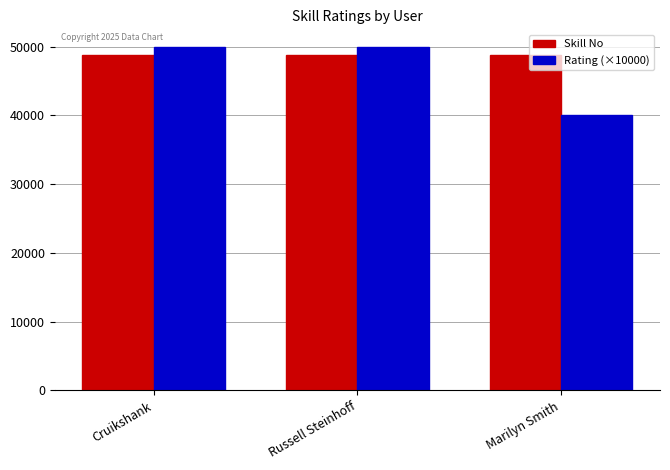

Rank the series by their average value, from highest to lowest.

Skill No, Rating (×10000)